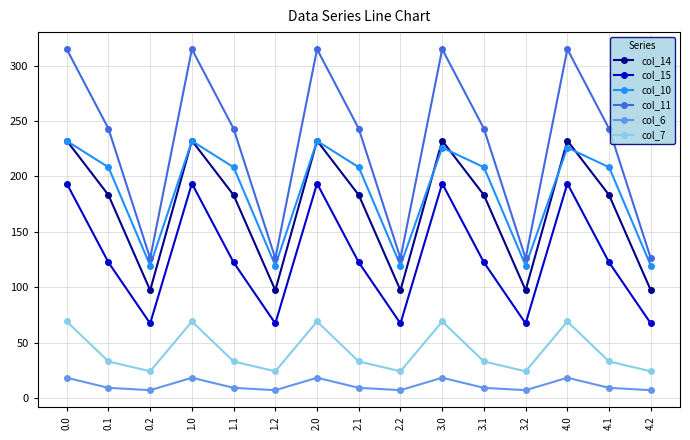

True or false: col_14 has more than 2 interior local peaks.

True